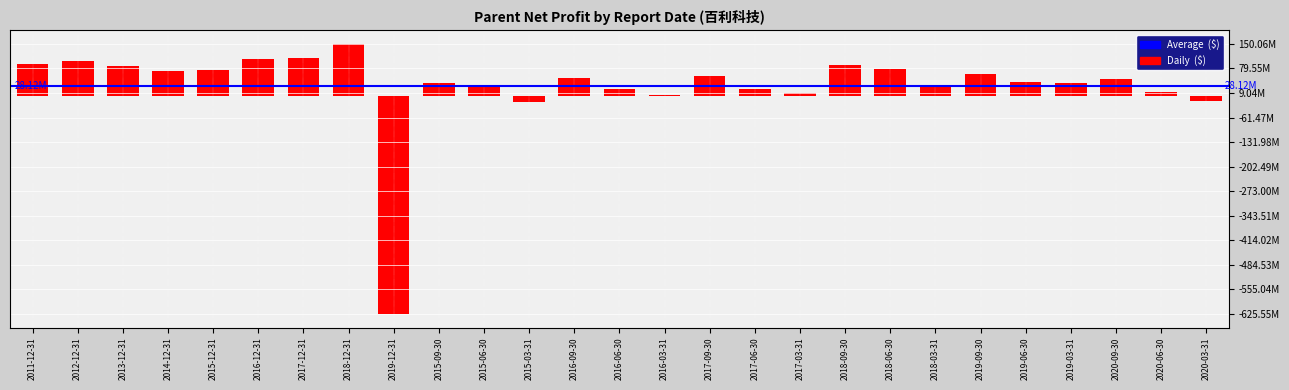

Where does the data first go above 50005174?

2011-12-31